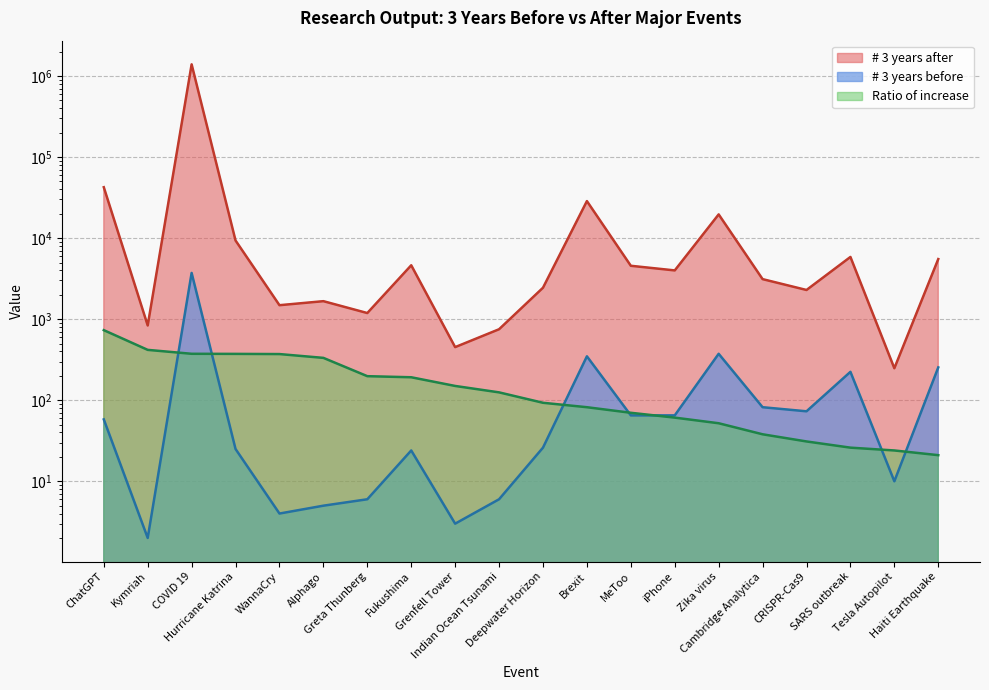

At MeToo, list the series in order from smallest to largest.

# 3 years before, Ratio of increase, # 3 years after